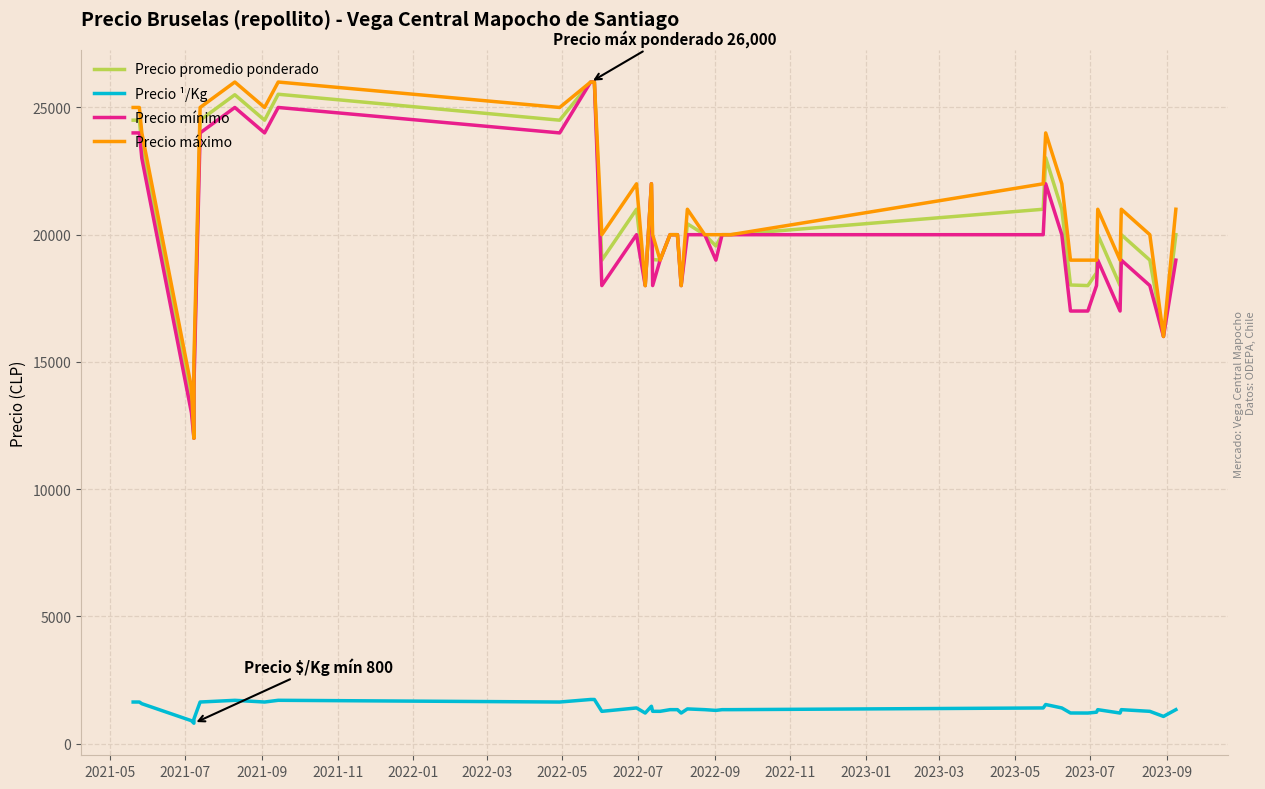

What are all the series names shown in the legend?

Precio promedio ponderado, Precio ¹/Kg, Precio mínimo, Precio máximo